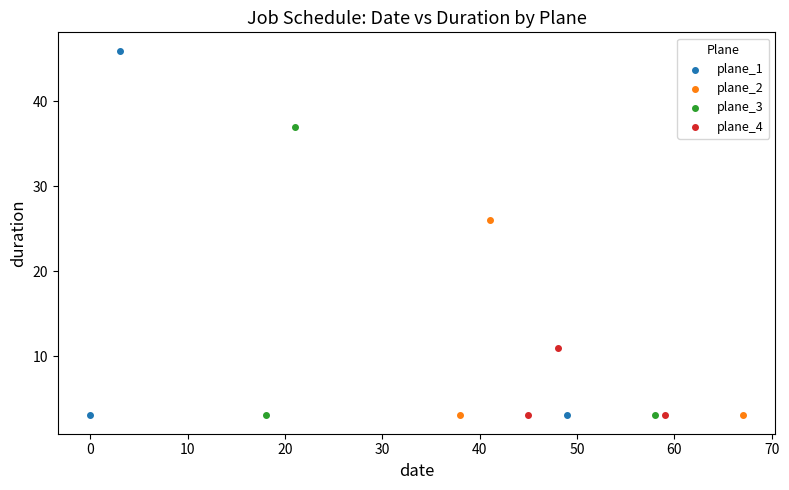

Which series has the largest Y range (max minus min)?

plane_1